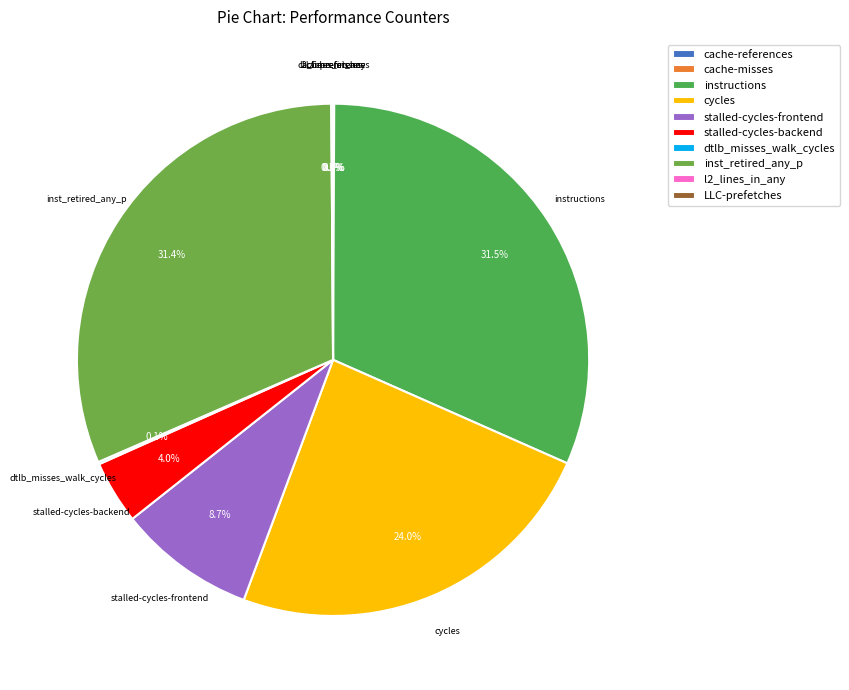

To the nearest percent, what percentage of the pie is stalled-cycles-frontend?

9%